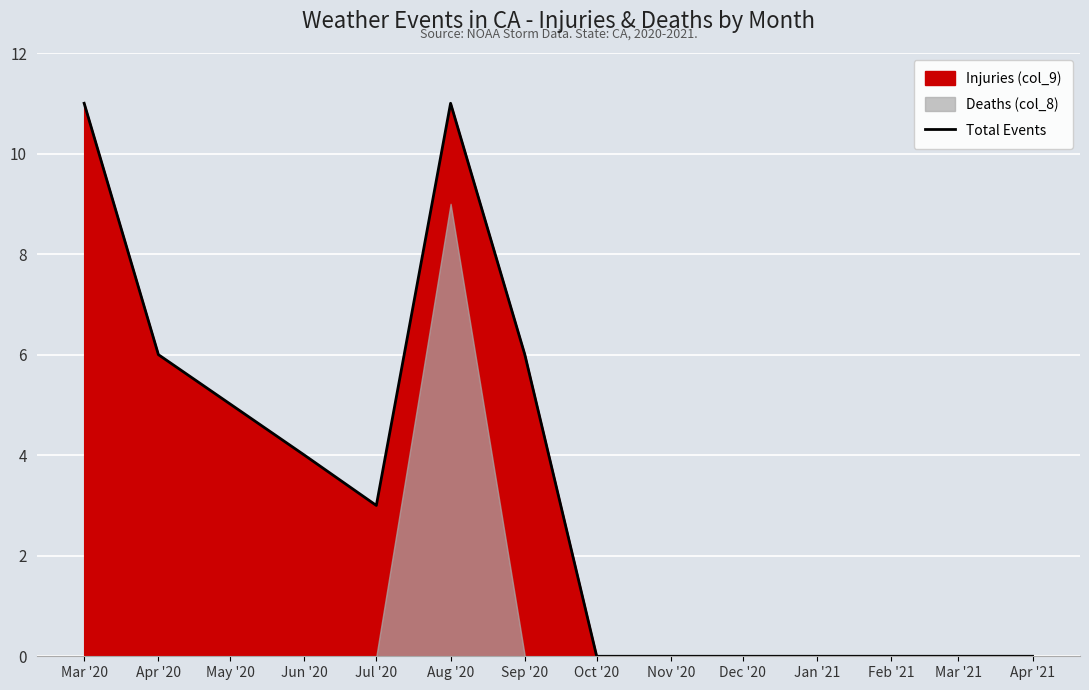

Reading left to right, list all the values displayed in this chart.

11	6	4	3	11	6	0	0	0	0	0	0	0